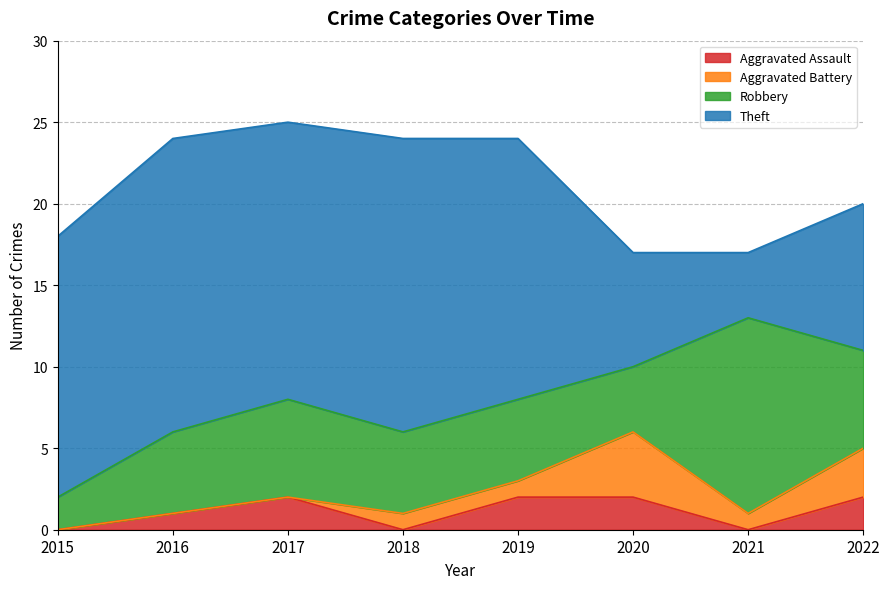

List the series in order of their peak value, highest first.

Theft, Robbery, Aggravated Battery, Aggravated Assault